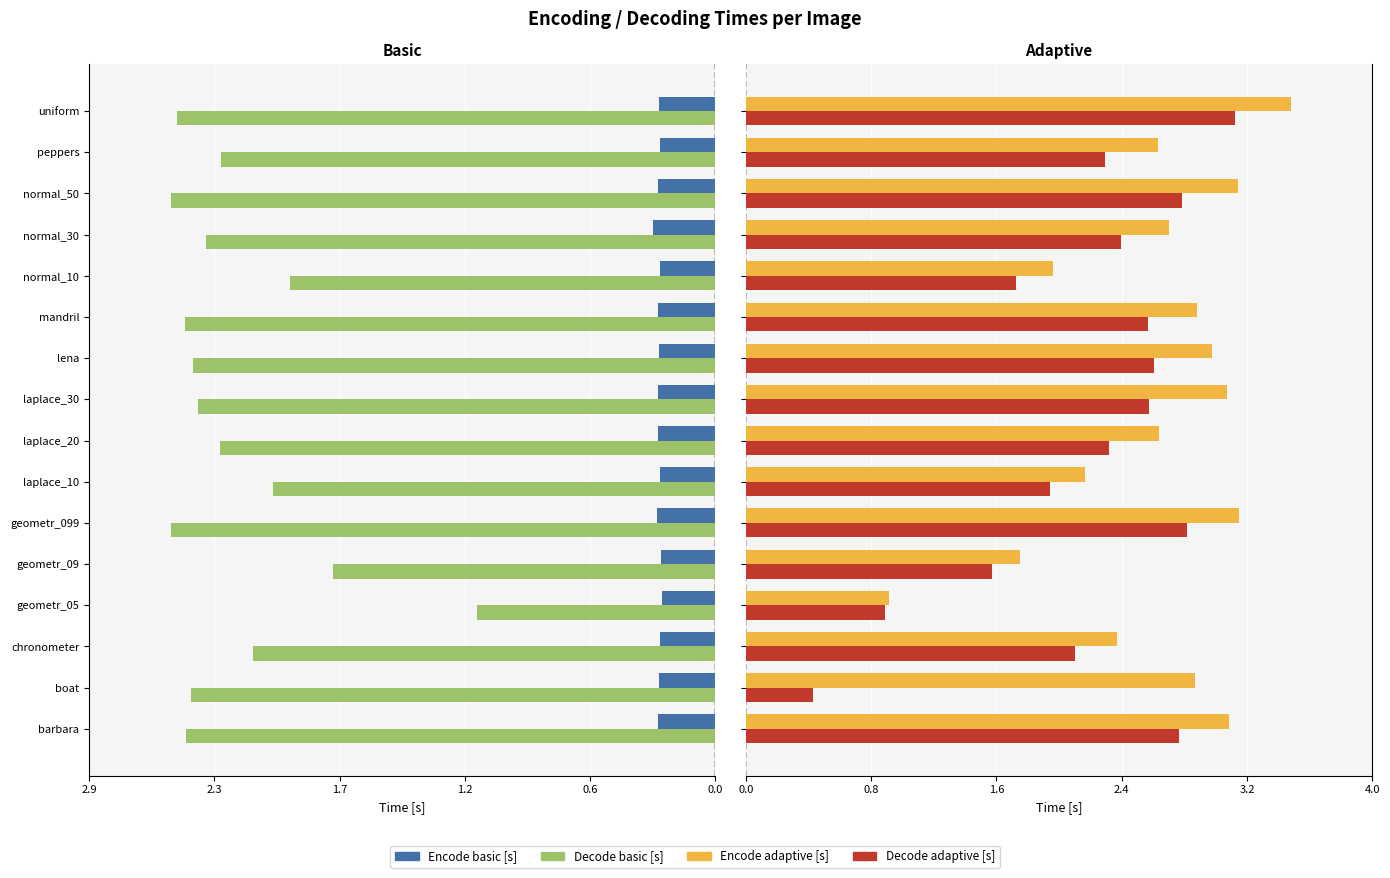

What is the difference between the maximum and minimum values in the Decode basic [s] series?

1.4